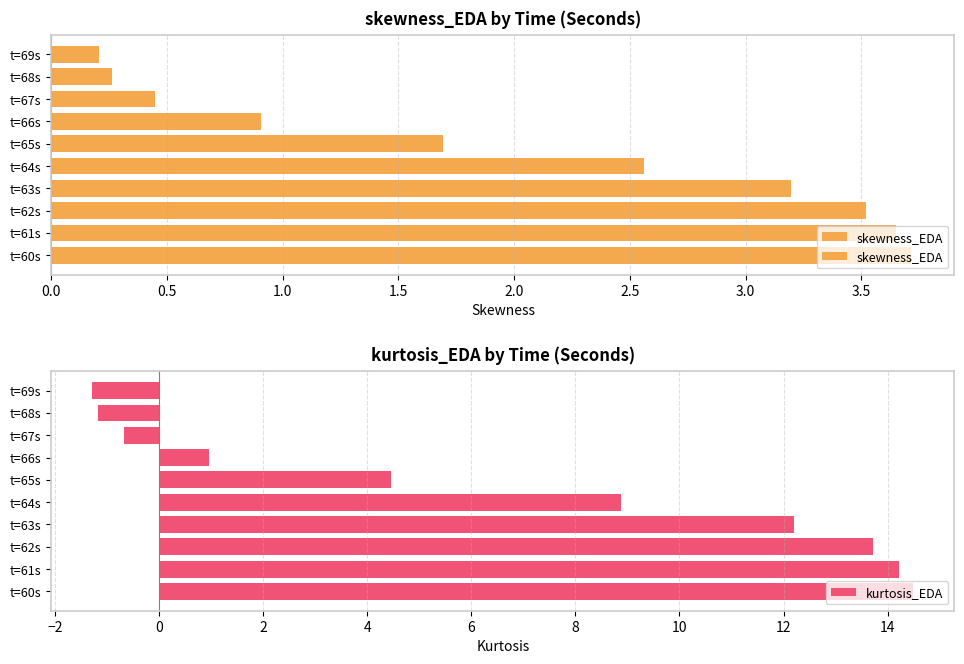

The kurtosis_EDA series shows 12.5 at t=64s. True or false?

False